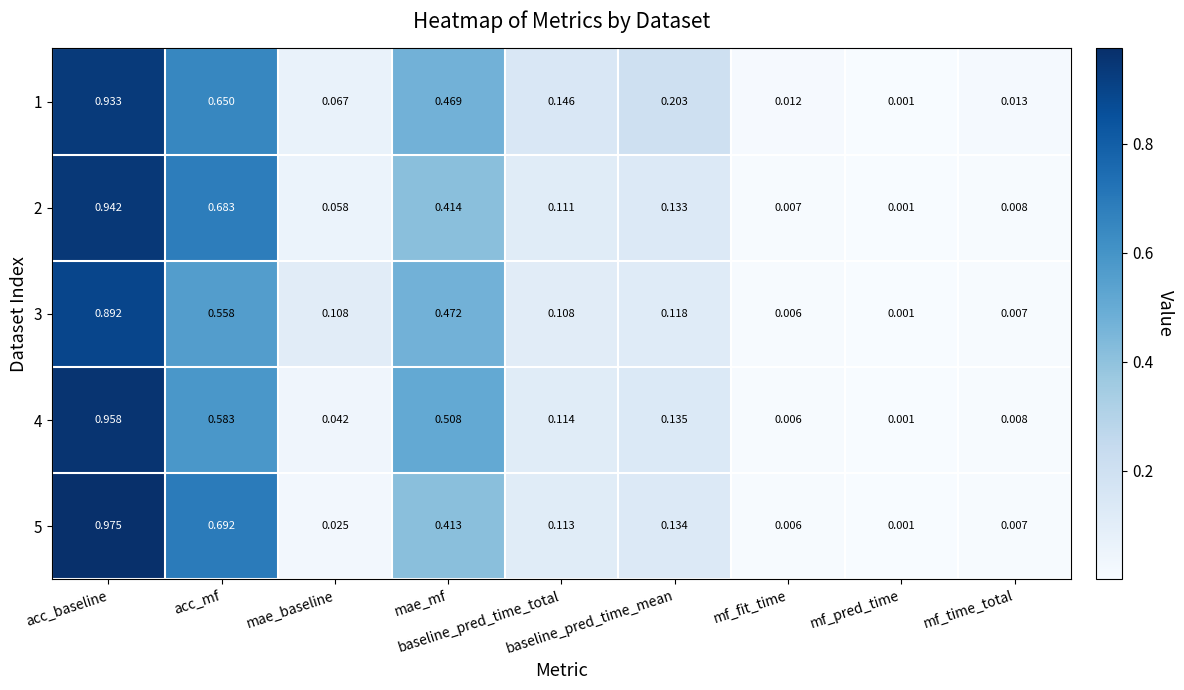

Which series has the largest range (max minus min)?

5